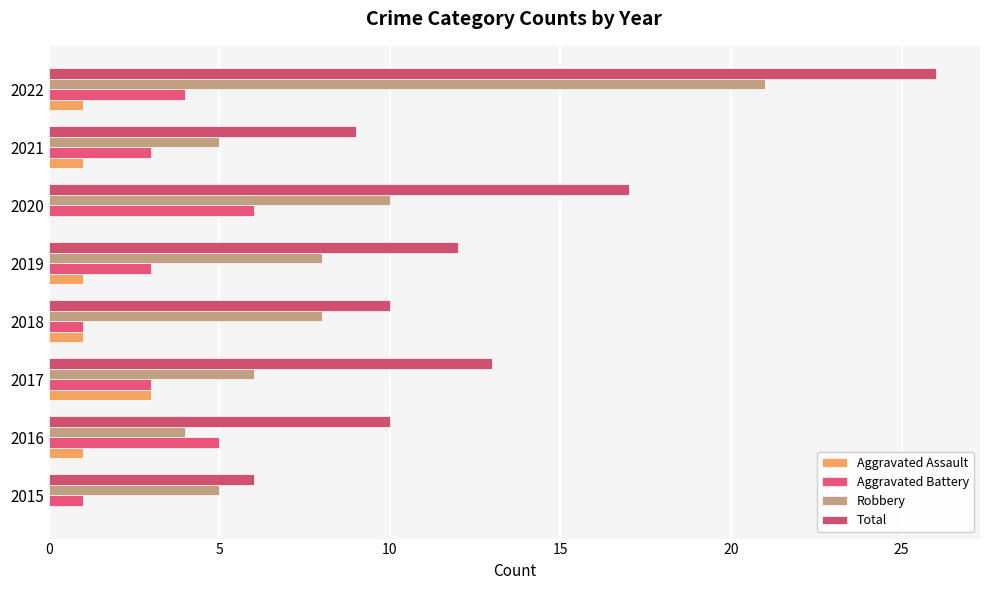

Rank the series by their maximum value, from highest to lowest.

Total, Robbery, Aggravated Battery, Aggravated Assault